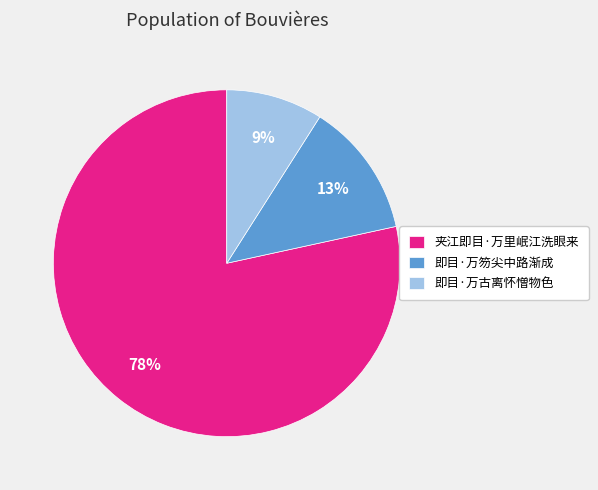

Combined, do 即目·万古离怀憎物色 and 即目·万笏尖中路渐成 account for over 50%?

No